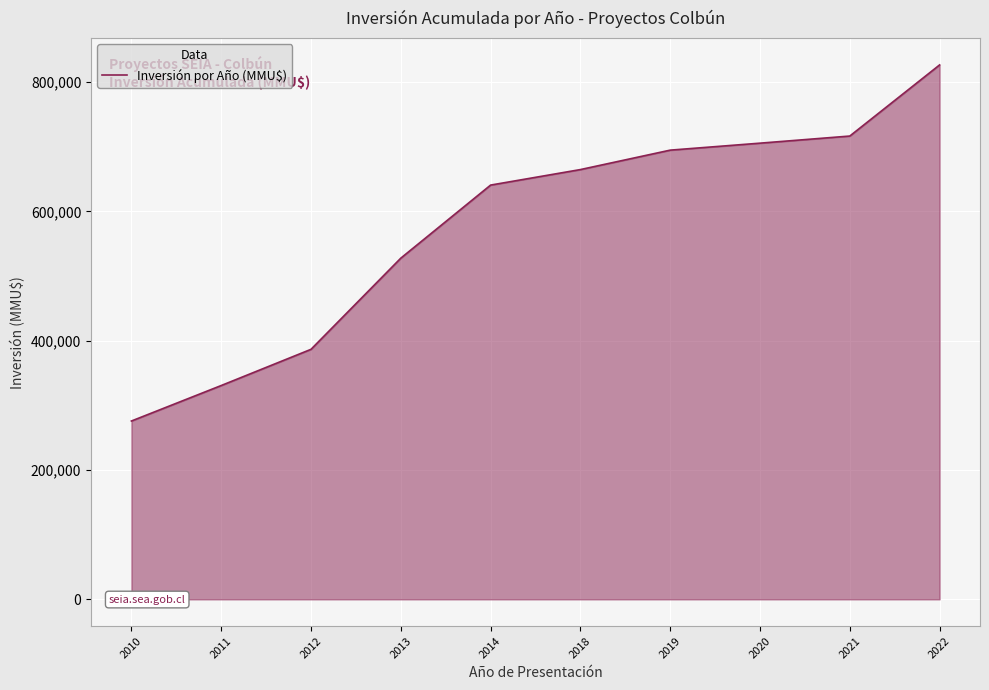

List the labels in order of value, smallest first.

2010, 2011, 2012, 2013, 2014, 2018, 2019, 2020, 2021, 2022